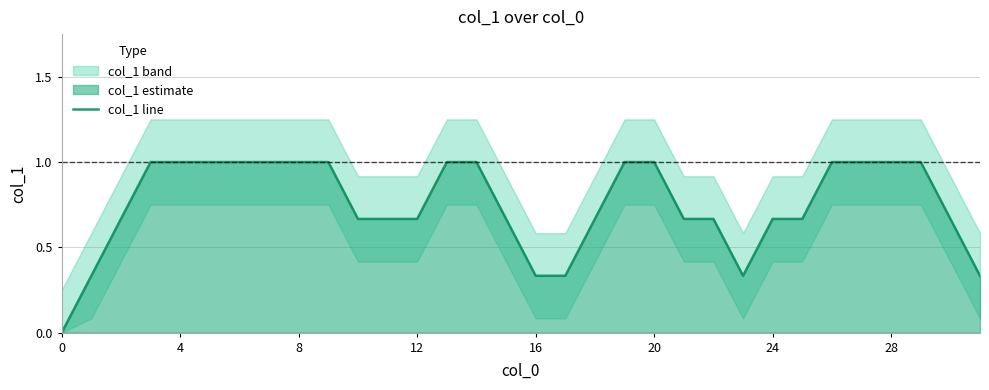

What is the maximum value shown in the chart?

1.0